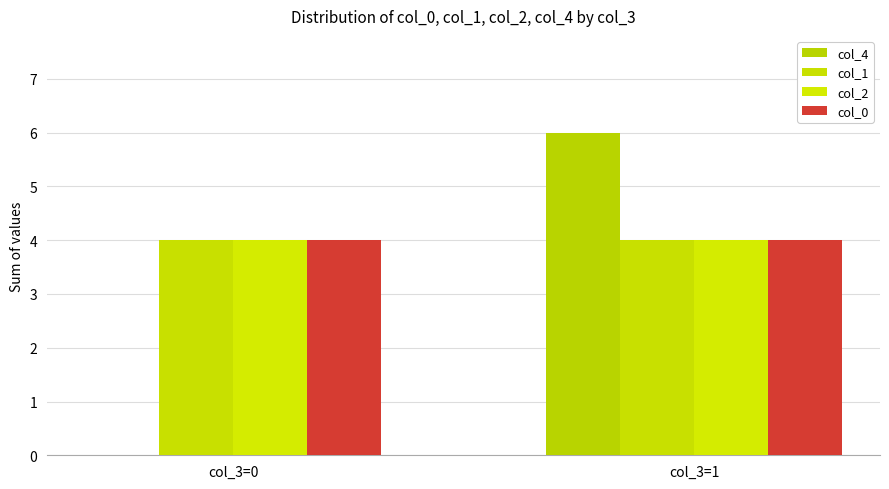

Which series has the largest total across all categories?

col_1